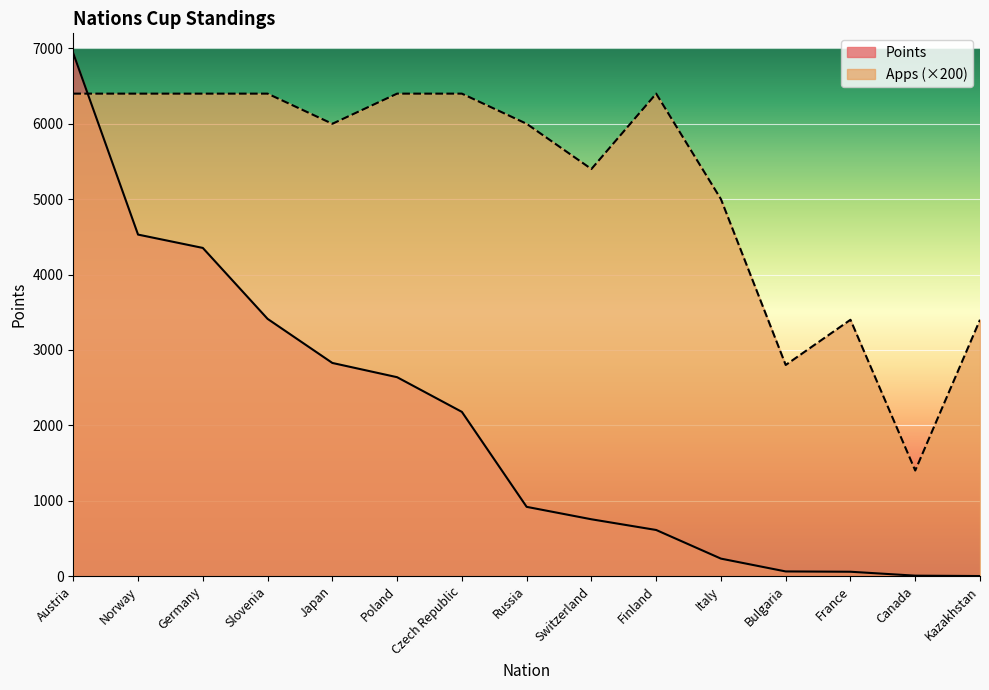

Where is Apps nearest to the value 3900?

France